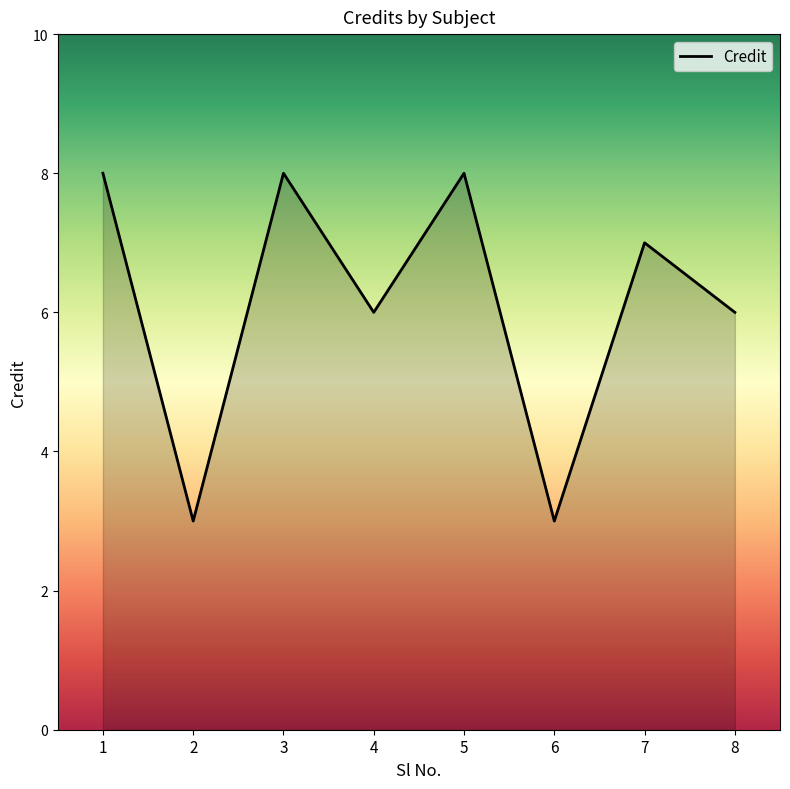

What is the maximum value shown in the chart?

8